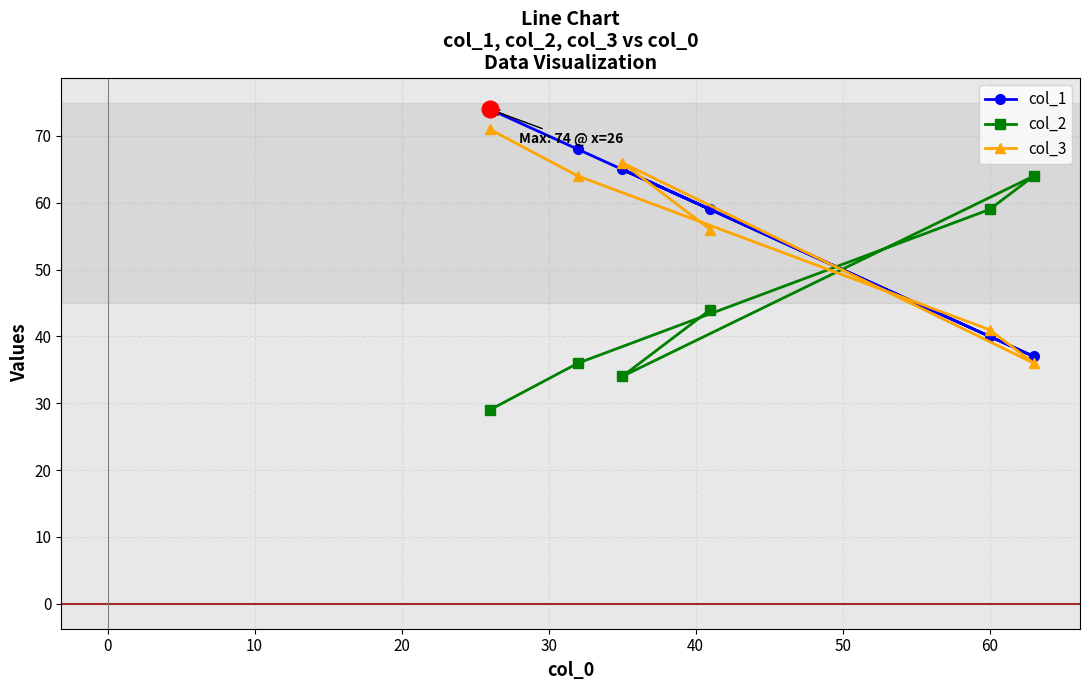

What is the average value of the col_2 series?

44